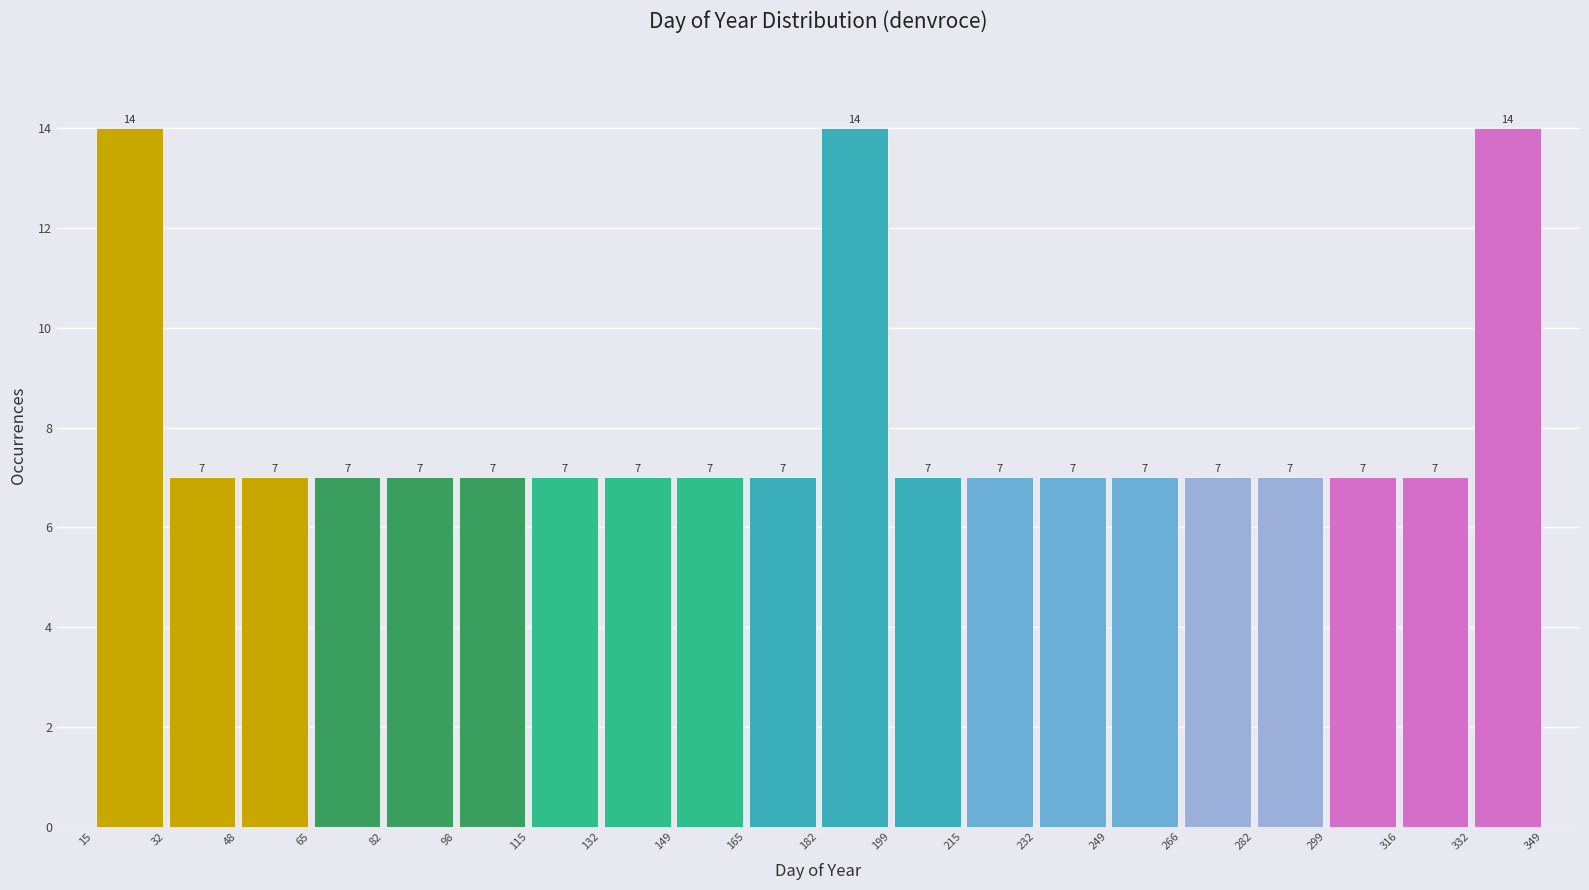

Reading left to right, list every bar in this chart as the range it spans on the x-axis followed by its height.

15 to 32: 14
32 to 48: 7
48 to 65: 7
65 to 82: 7
82 to 98: 7
98 to 115: 7
115 to 132: 7
132 to 149: 7
149 to 165: 7
165 to 182: 7
182 to 199: 14
199 to 215: 7
215 to 232: 7
232 to 249: 7
249 to 266: 7
266 to 282: 7
282 to 299: 7
299 to 316: 7
316 to 332: 7
332 to 349: 14